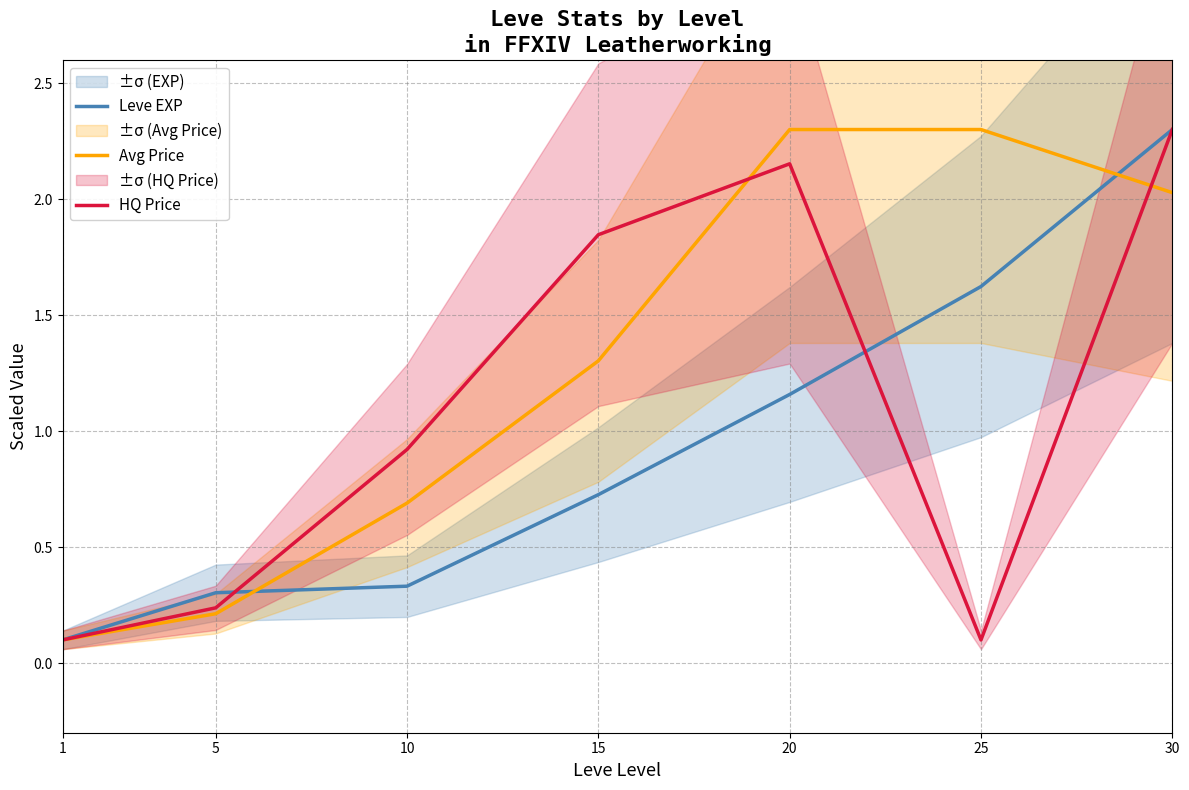

What is the value of the Leve EXP point at the 5th from the left?

1.2